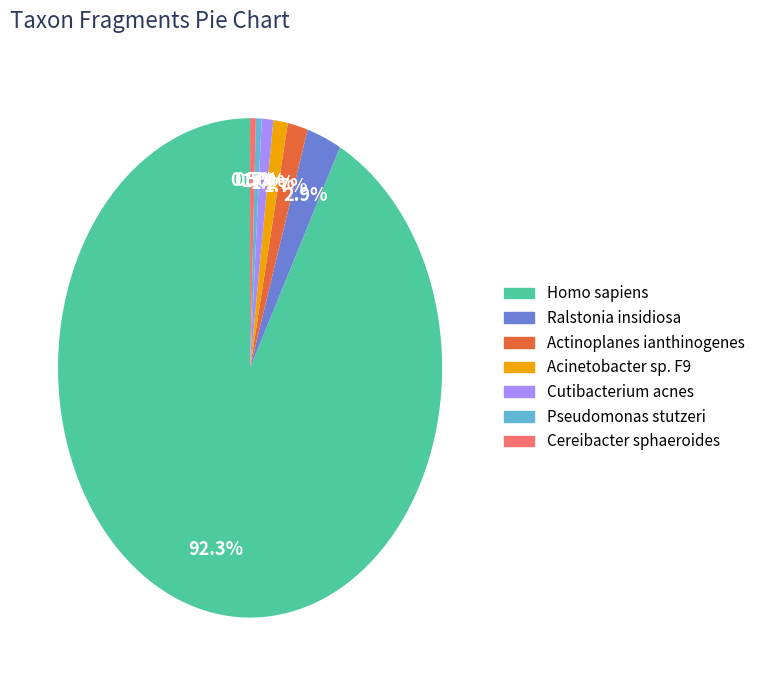

To the nearest percent, what is the difference between the largest and smallest slice percentages?

92%